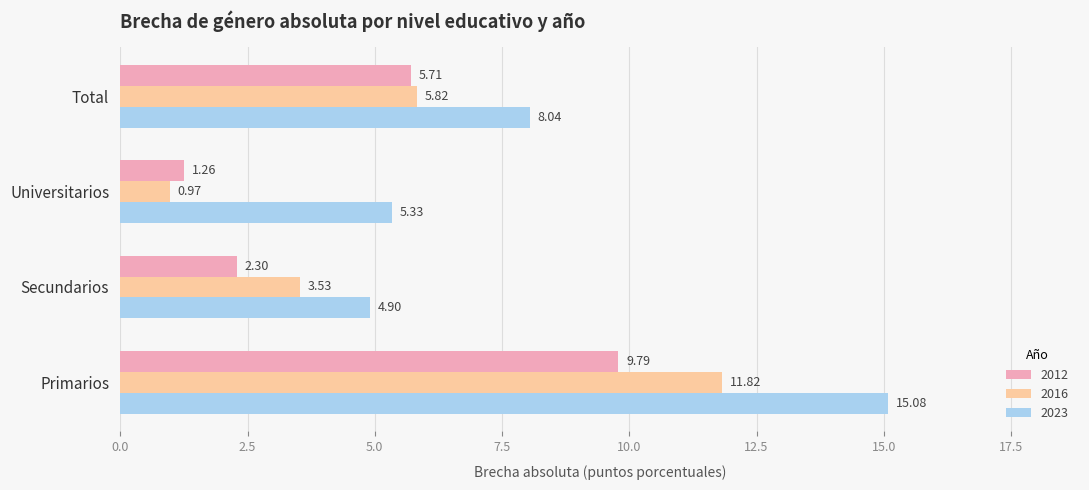

Rank the categories by 2016 value from lowest to highest.

Universitarios, Secundarios, Total, Primarios